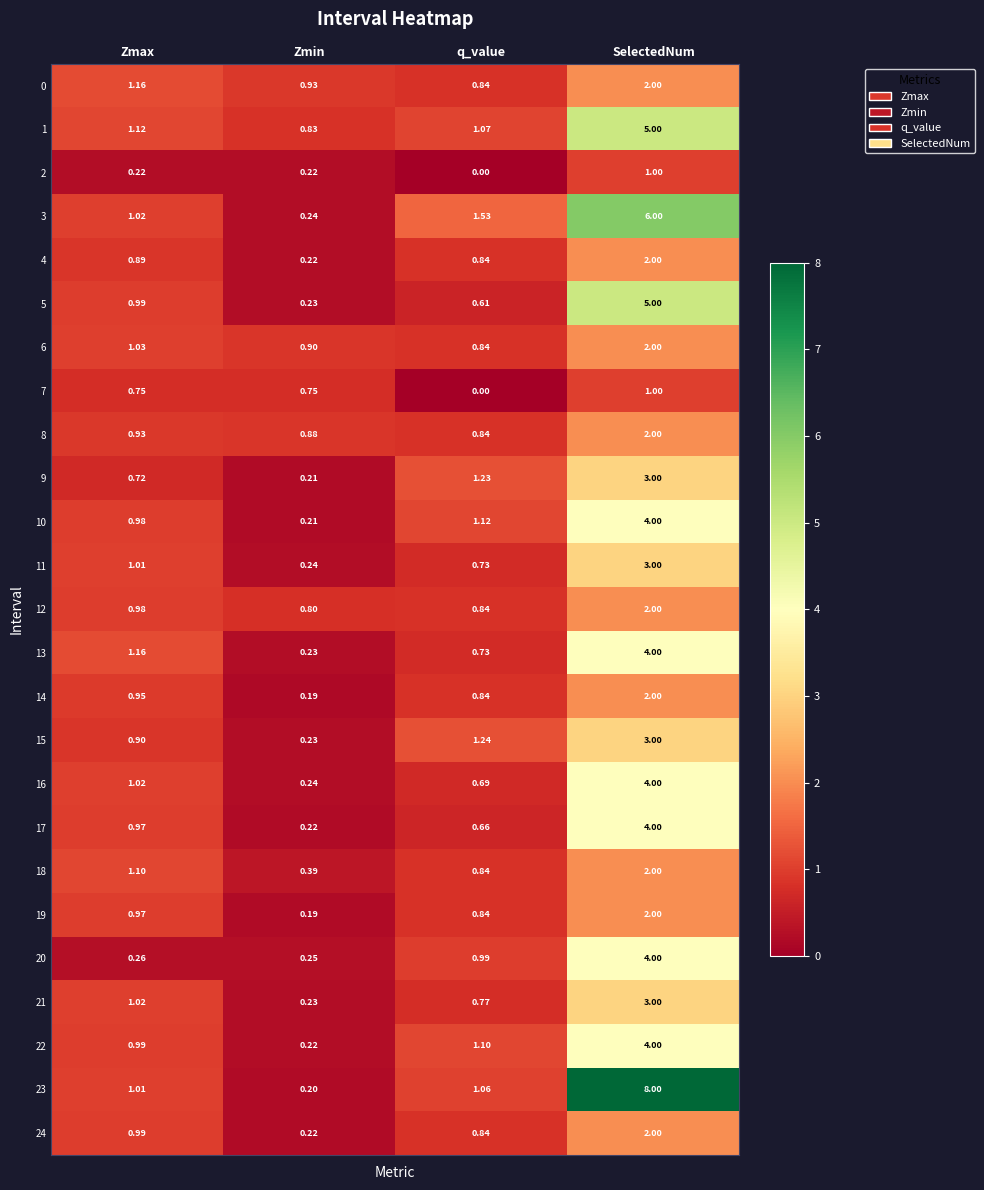

At which label does 0 first exceed 1?

Zmax